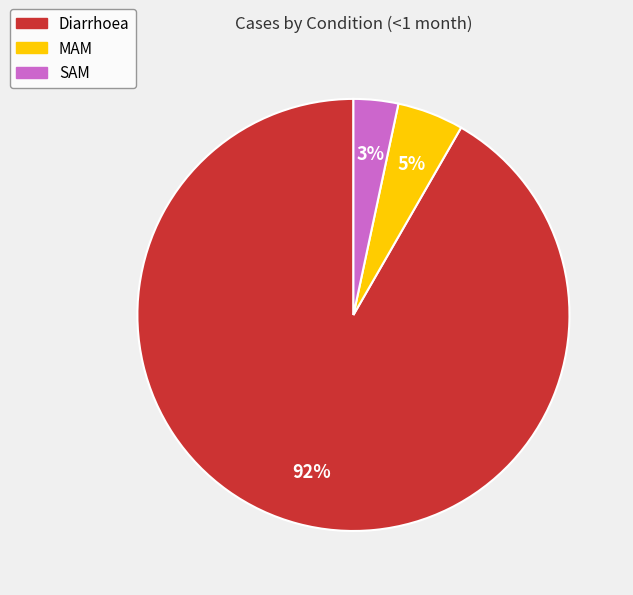

The Diarrhoea slice represents 92% of the pie. True or false?

True